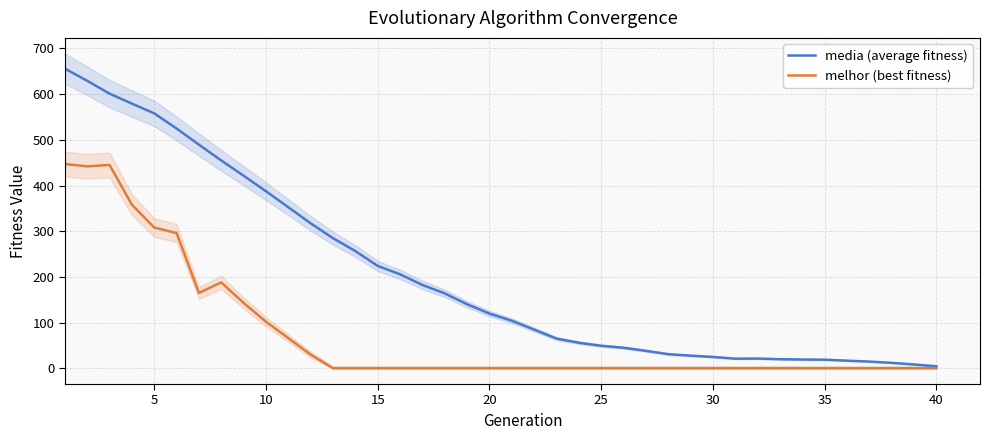

What is the maximum value for media (average fitness)?

655.9